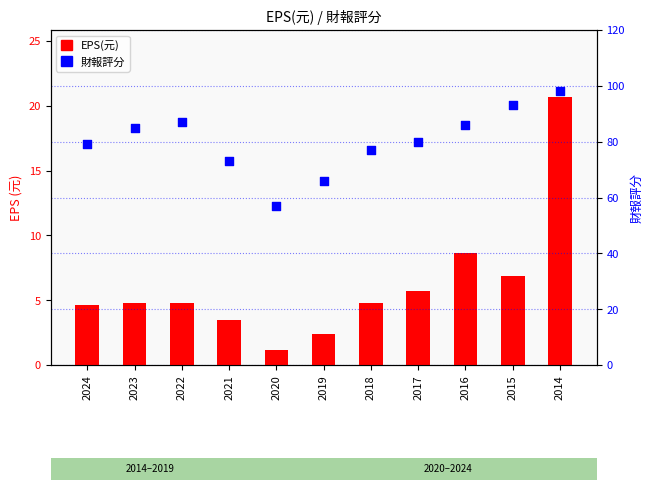

What is the total value across all series at 2018?

81.8